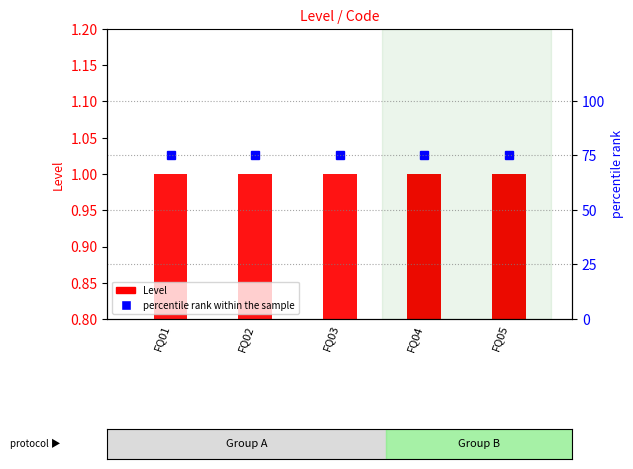

Are the bars horizontal?

No